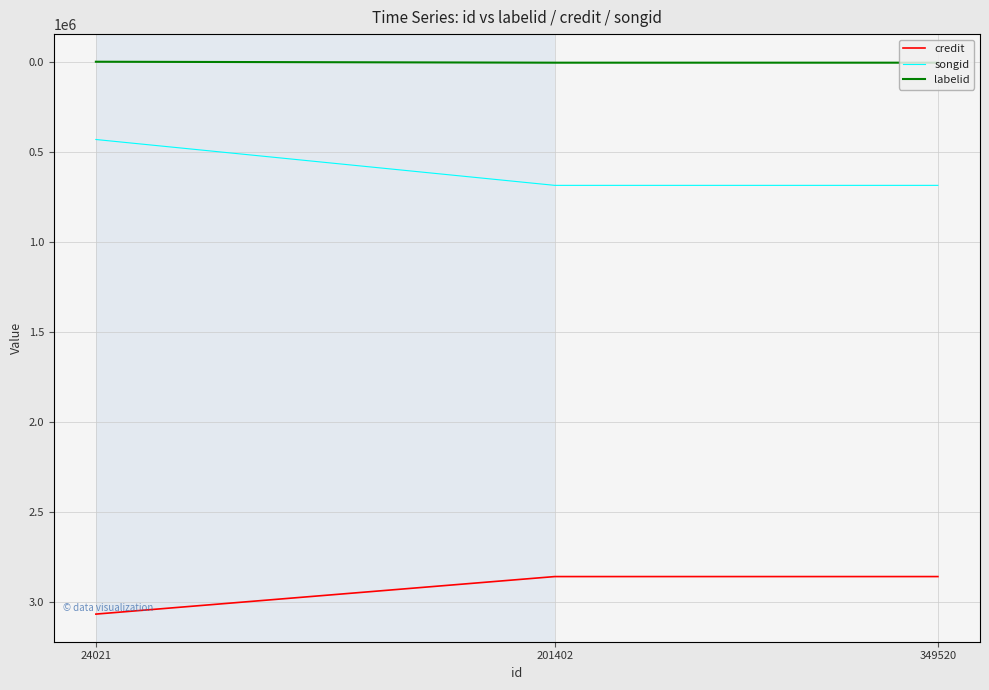

At how many categories does at least one series exceed 553159?

3